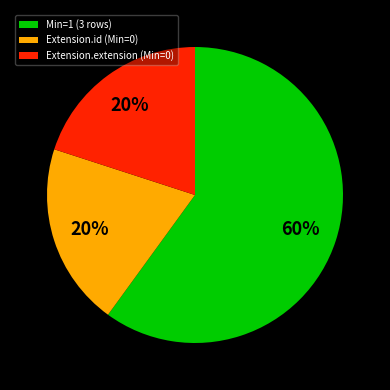

What percentage is the Extension.id (Min=0) slice, to the nearest percent?

20%